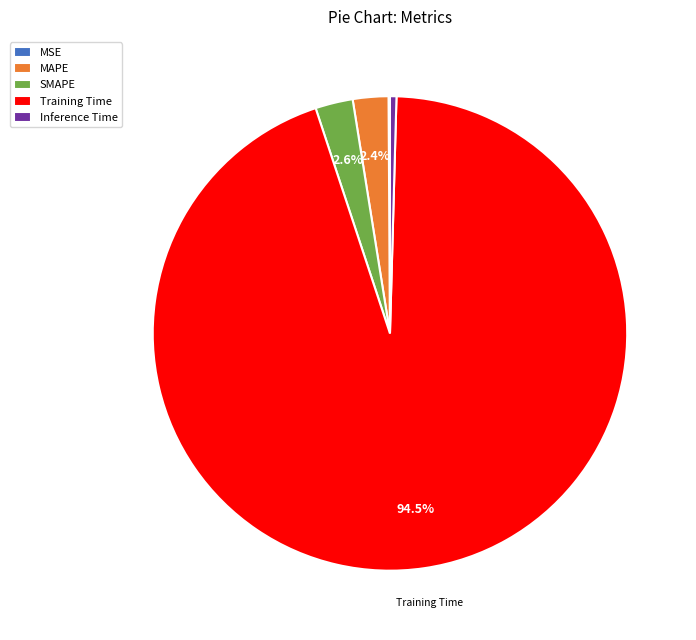

How much of the chart is everything except Training Time?

5.5%